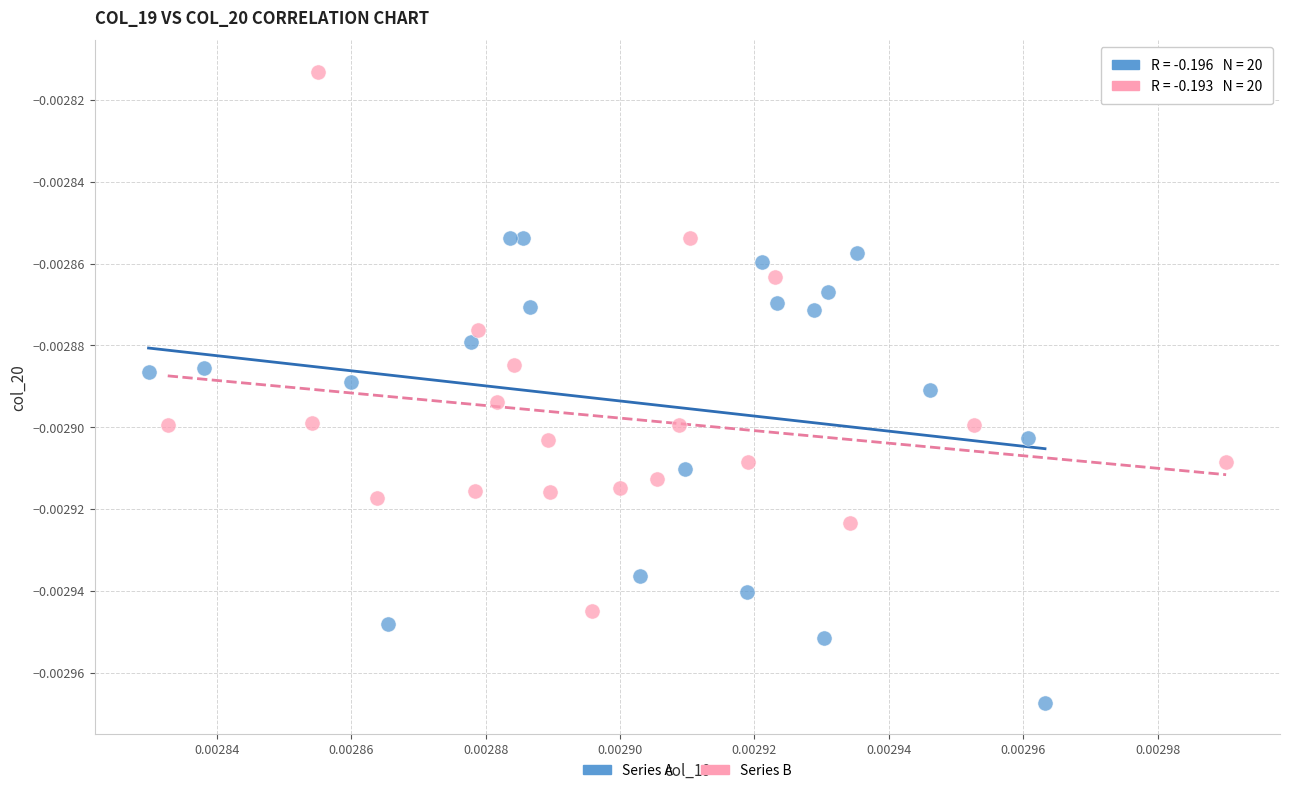

Which series contains the lowest Y value?

Series A